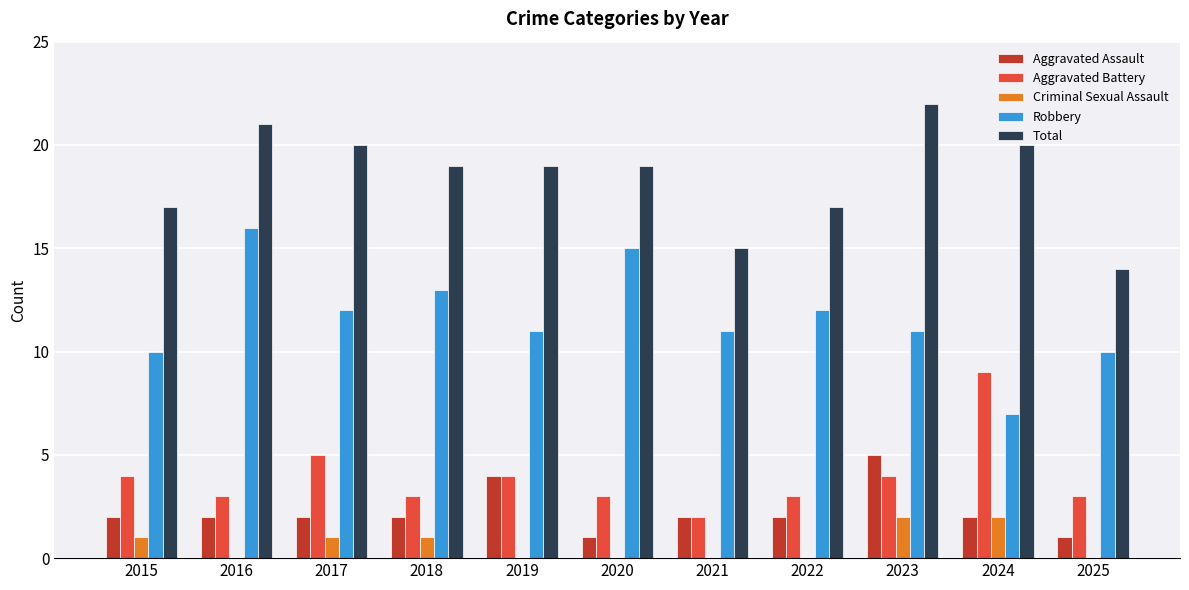

Between 2022 and 2025, which series saw the biggest shift?

Total